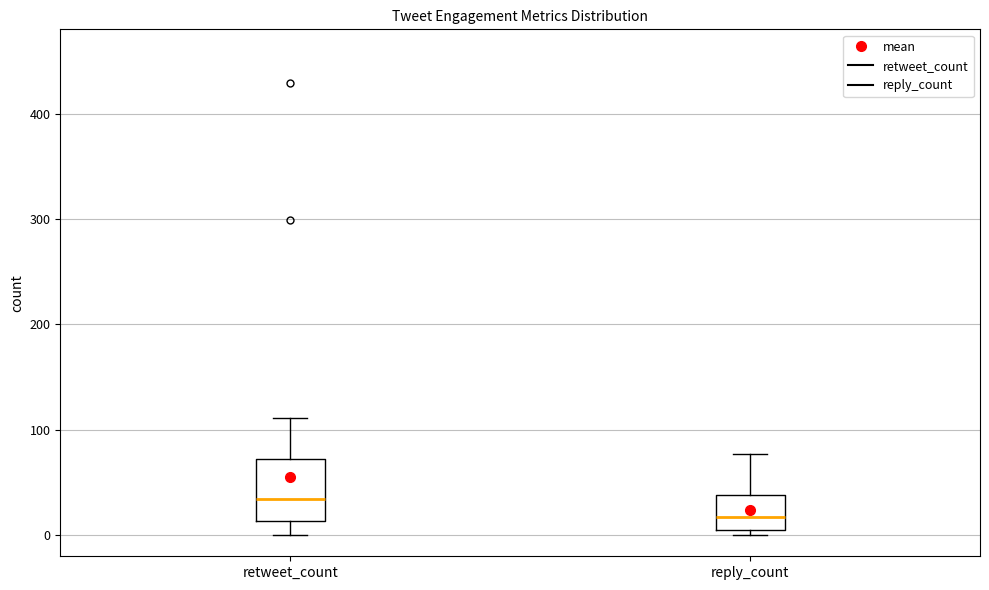

Which box's median line is the lowest?

reply_count